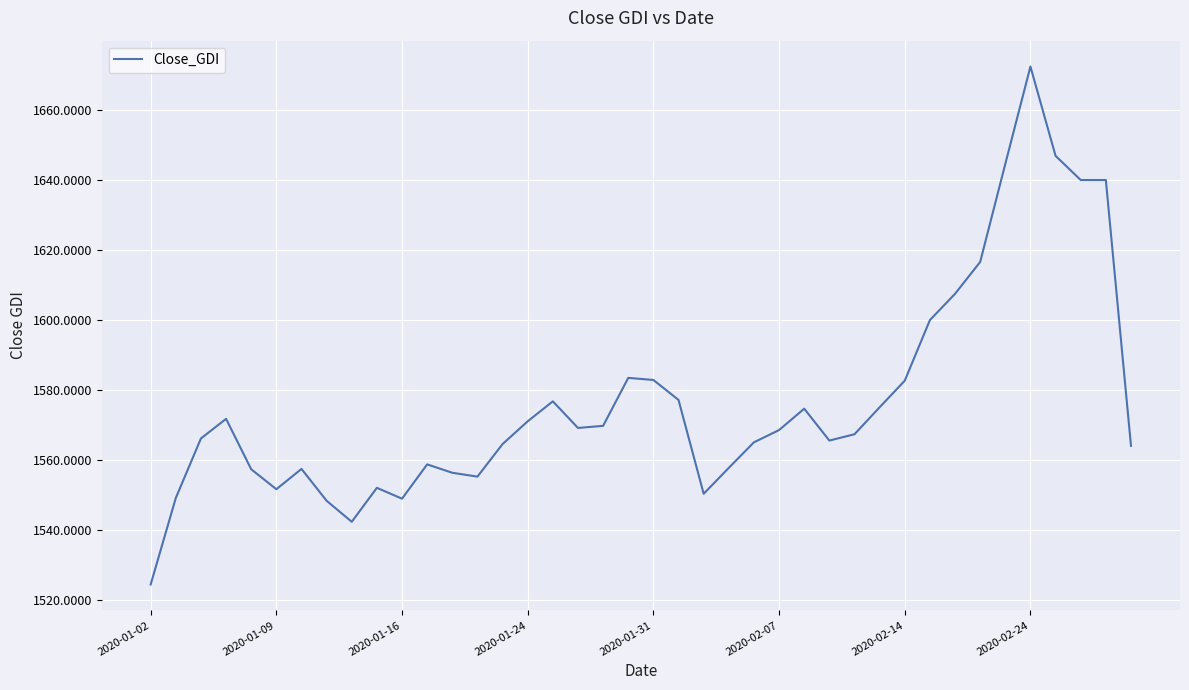

What is the difference between the maximum and minimum values?

147.9